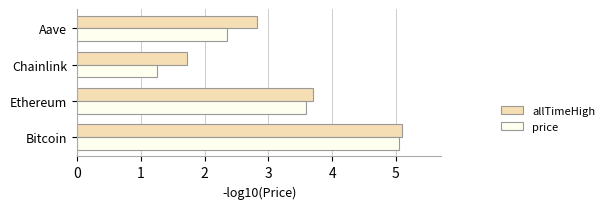

Rank the series by their average value, from lowest to highest.

price, allTimeHigh